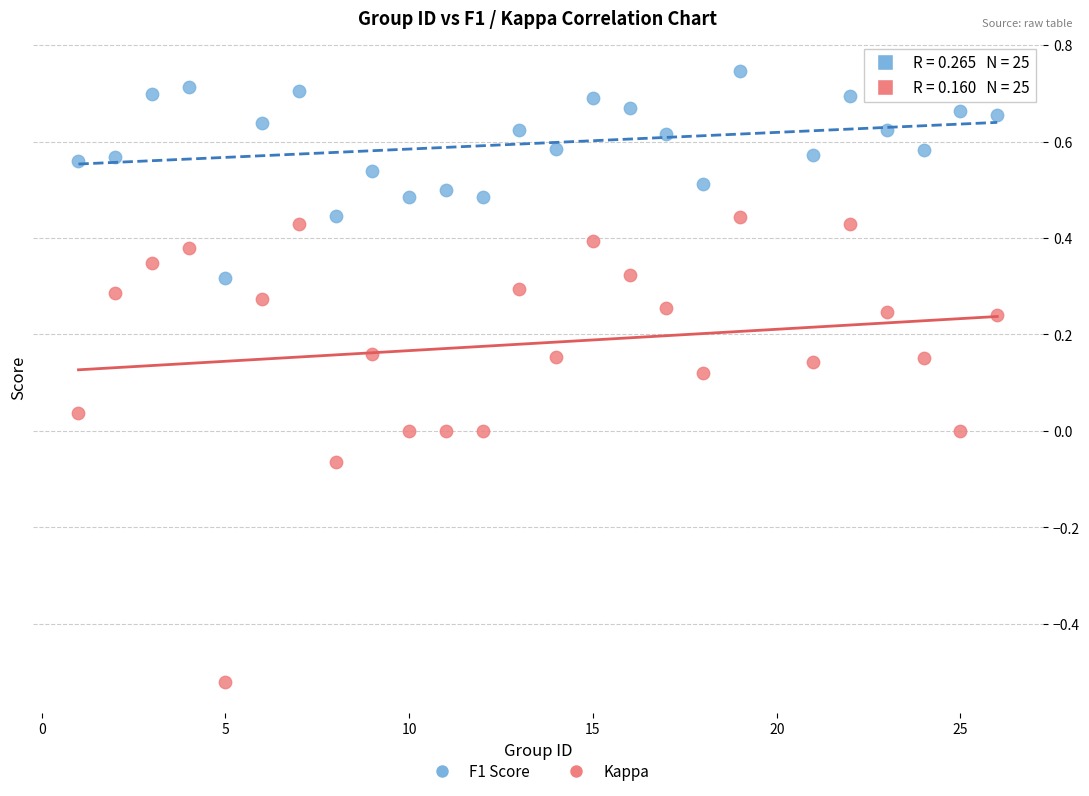

Which series has the largest Y range (max minus min)?

Kappa